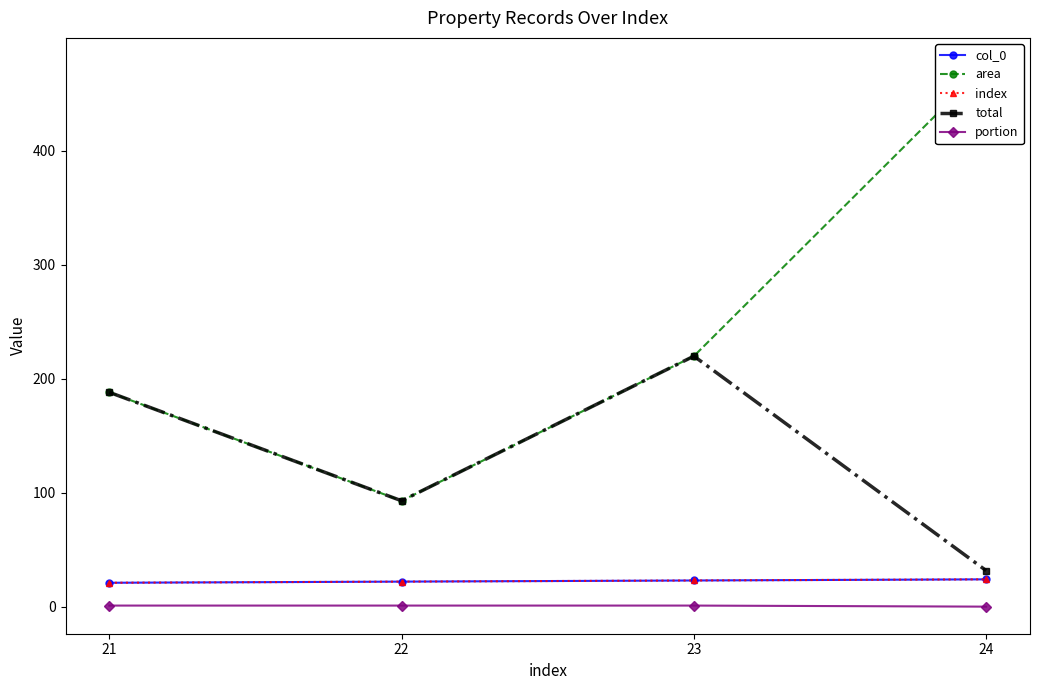

How many interior local peaks does the total series have?

1